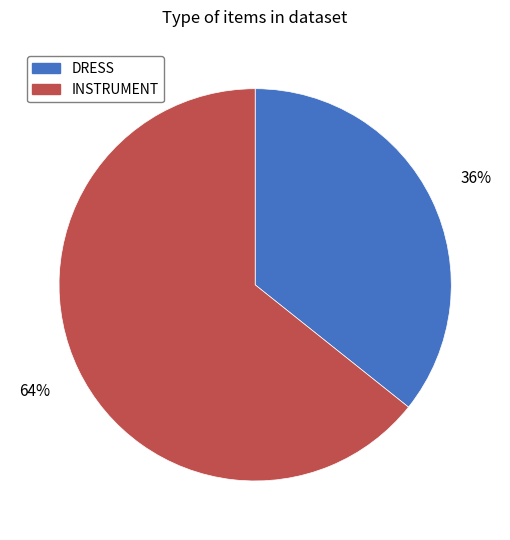

Combined, do DRESS and INSTRUMENT account for over 50%?

Yes